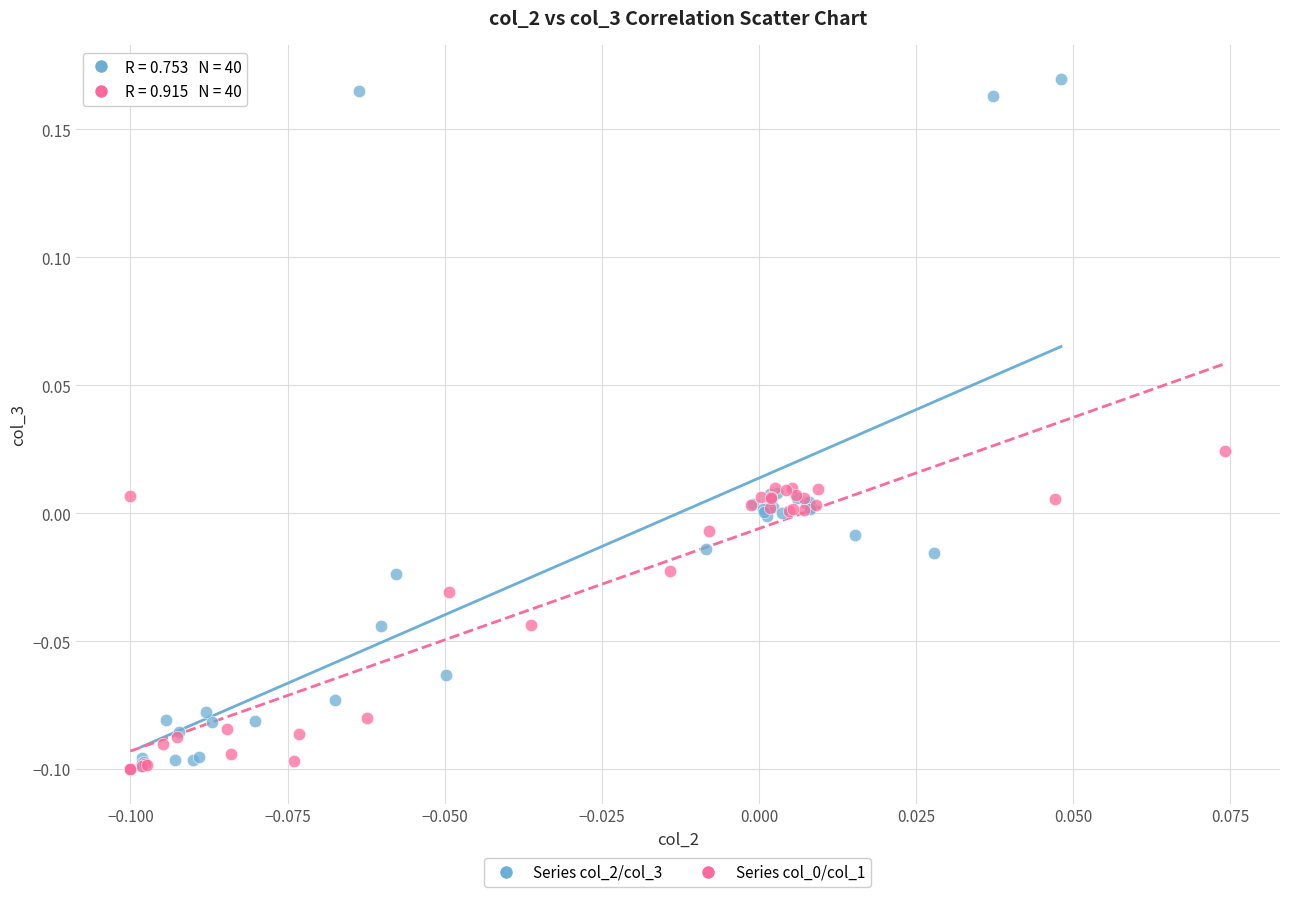

Which series contains the highest Y value?

Series col_2/col_3